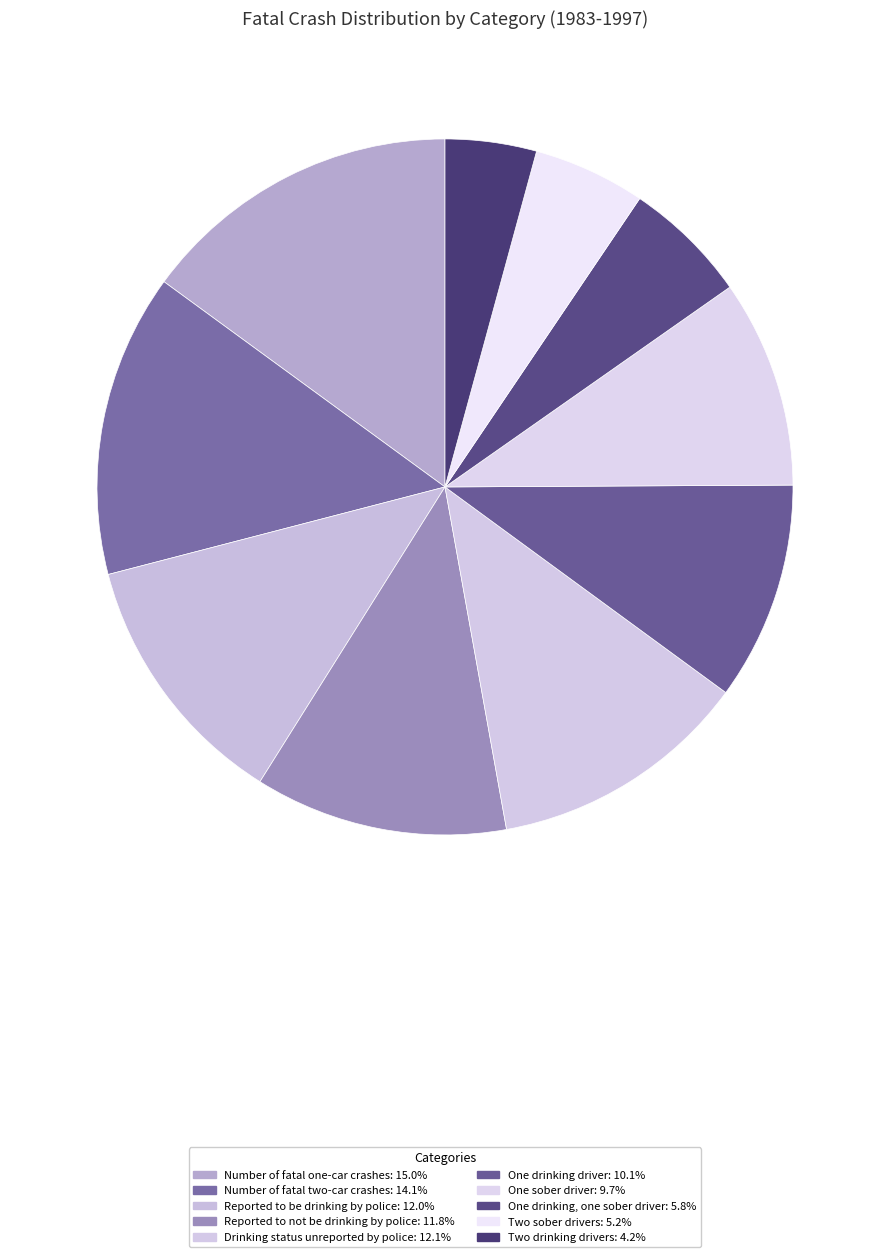

True or false: One sober driver accounts for 10% of the total.

True